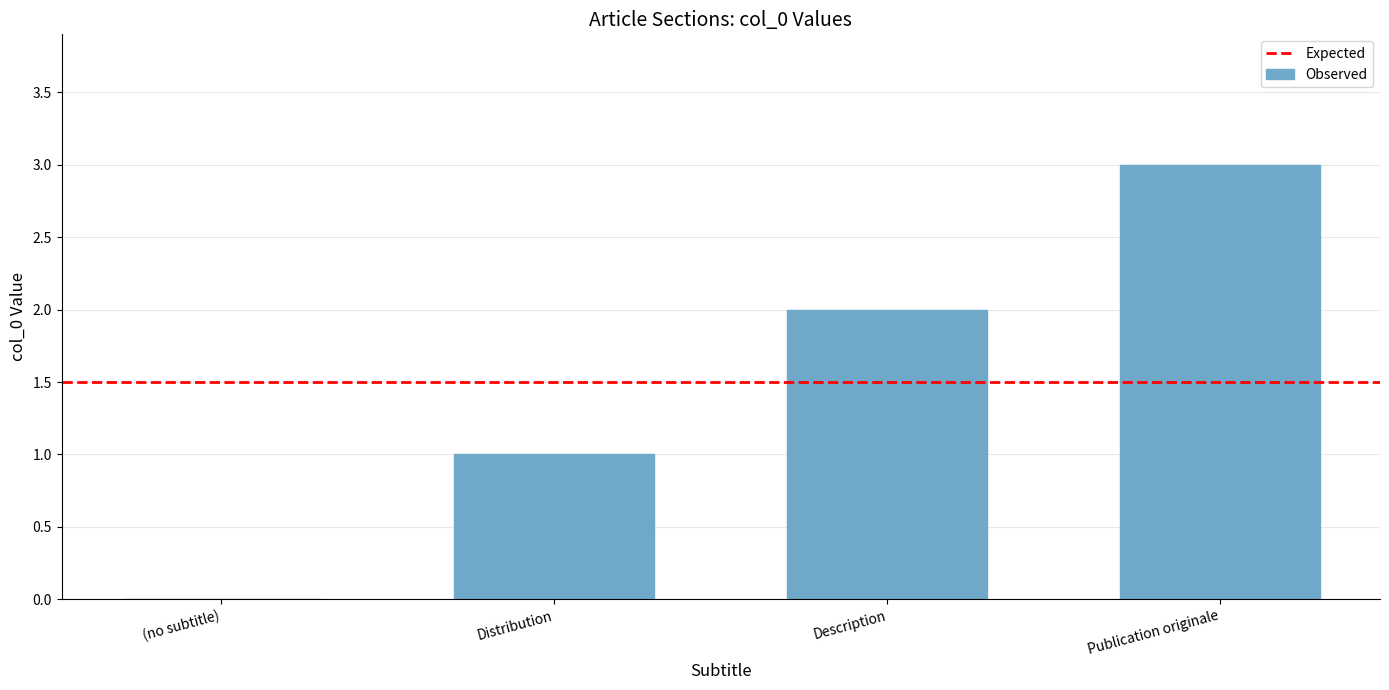

Are the bars horizontal?

No